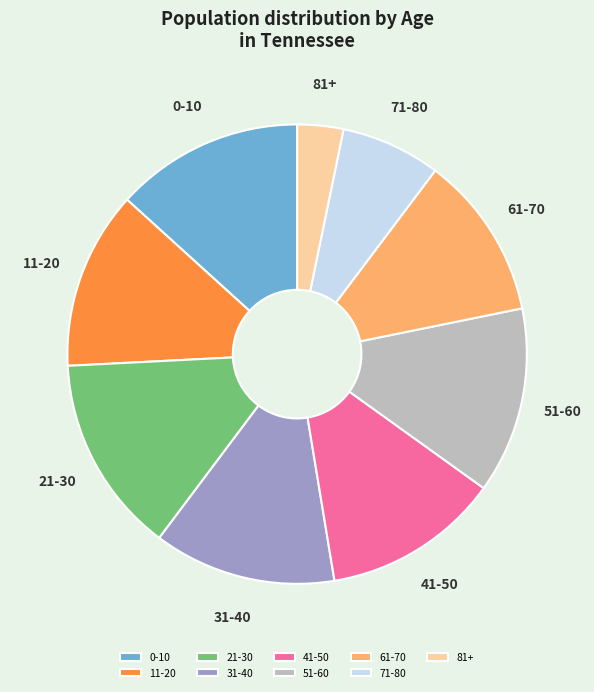

Does 21-30 account for over 50% of the chart?

No